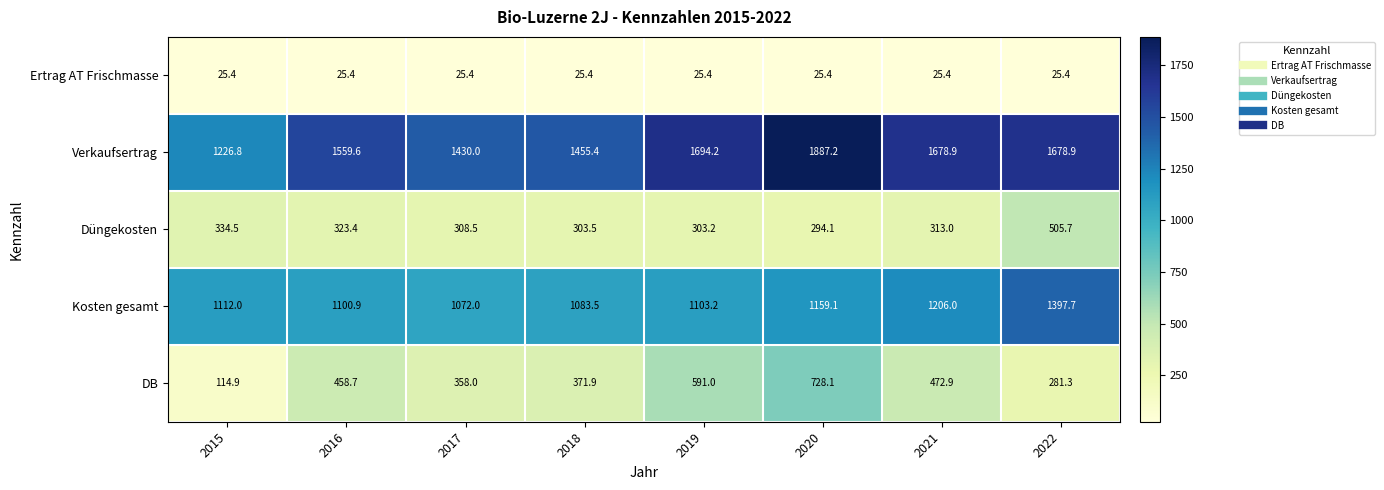

What is the sum of the Kosten gesamt values at 2019 and 2020?

2262.3